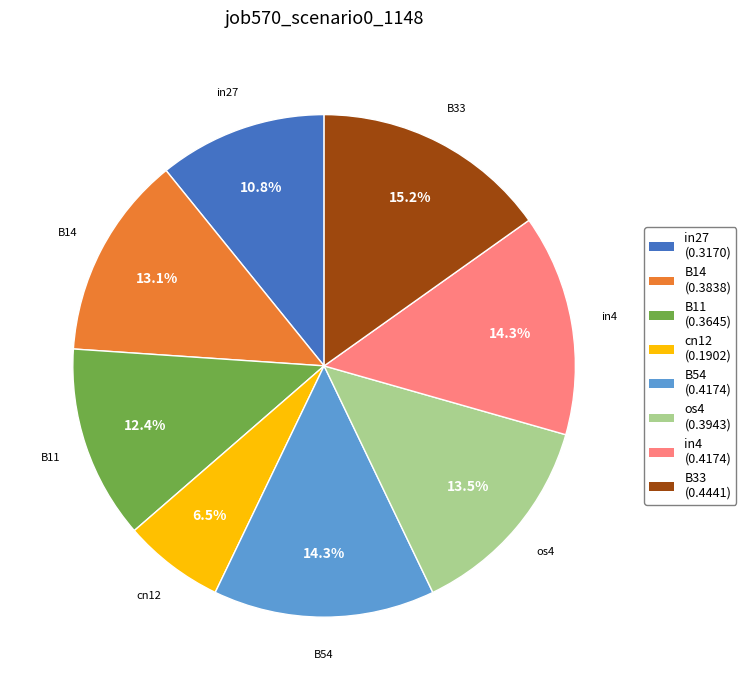

Combined, what portion of the pie is B14 and in4?

27.4%